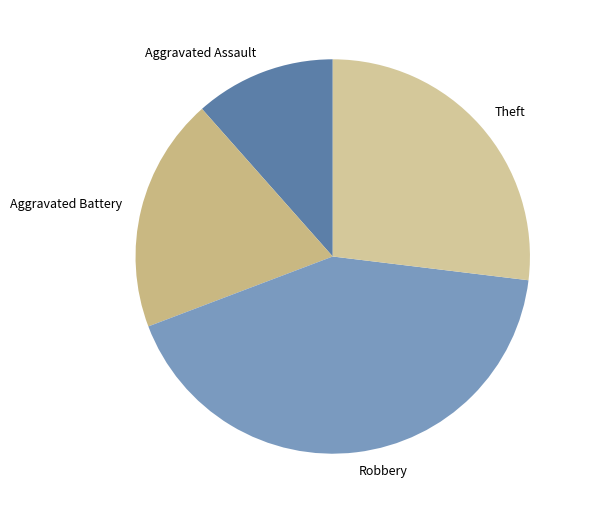

Count the number of slices in the pie.

4